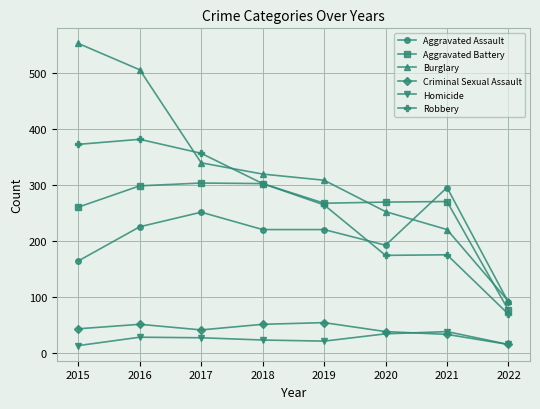

What is the value of the Criminal Sexual Assault point at the 4th from the left?

51